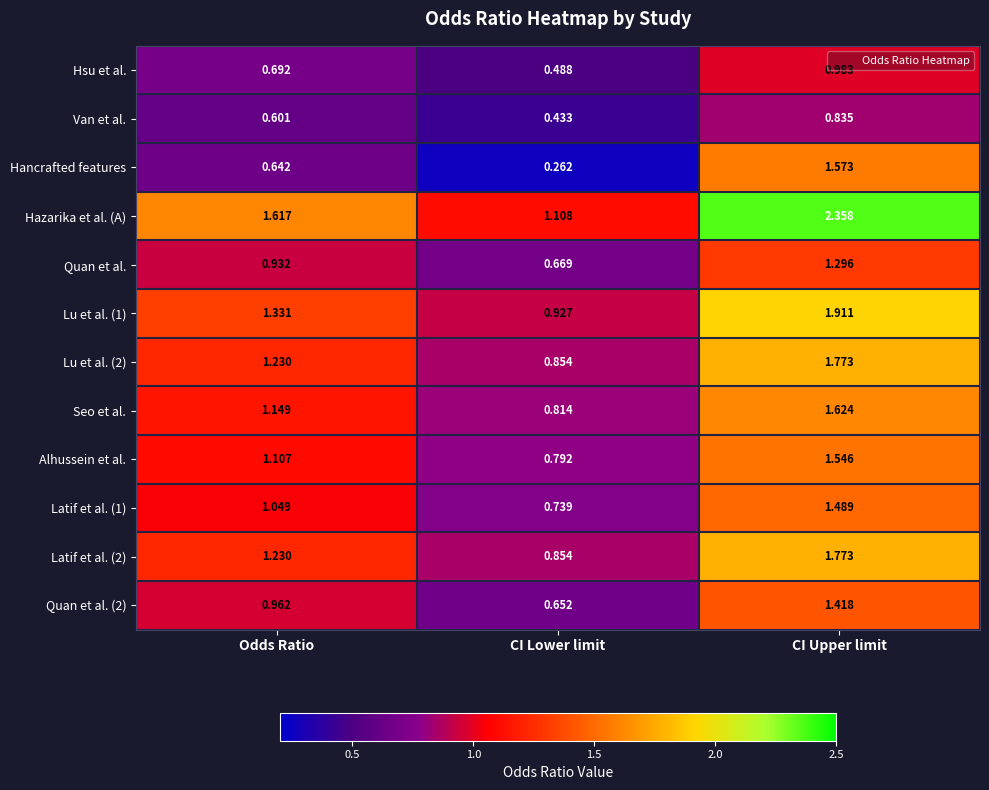

Which series has the largest range (max minus min)?

Hancrafted features